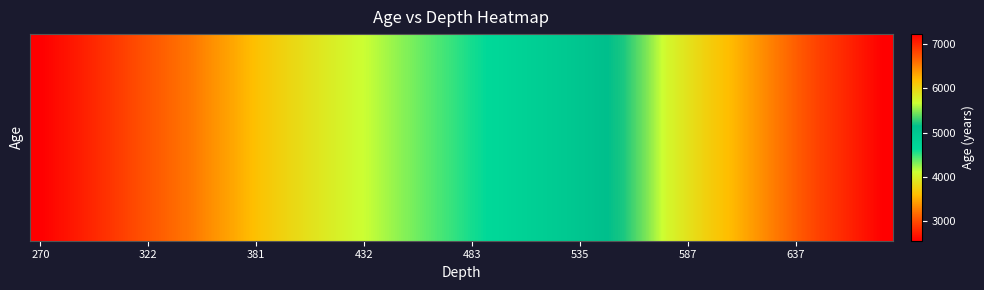

What is the greatest value displayed?

7222.7